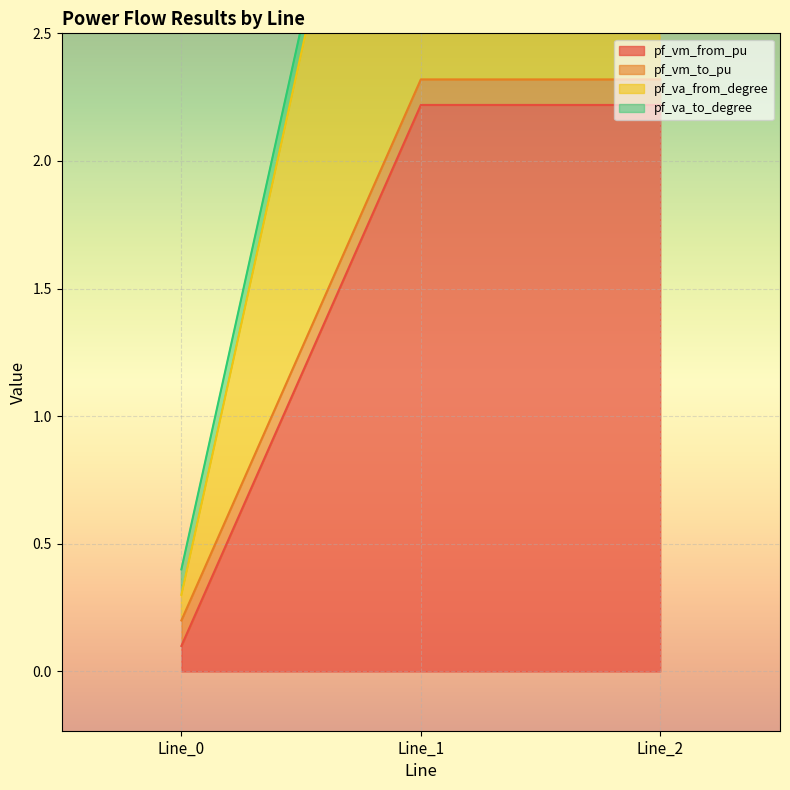

The value of pf_vm_from_pu at Line_1 is 3.2. True or false?

False